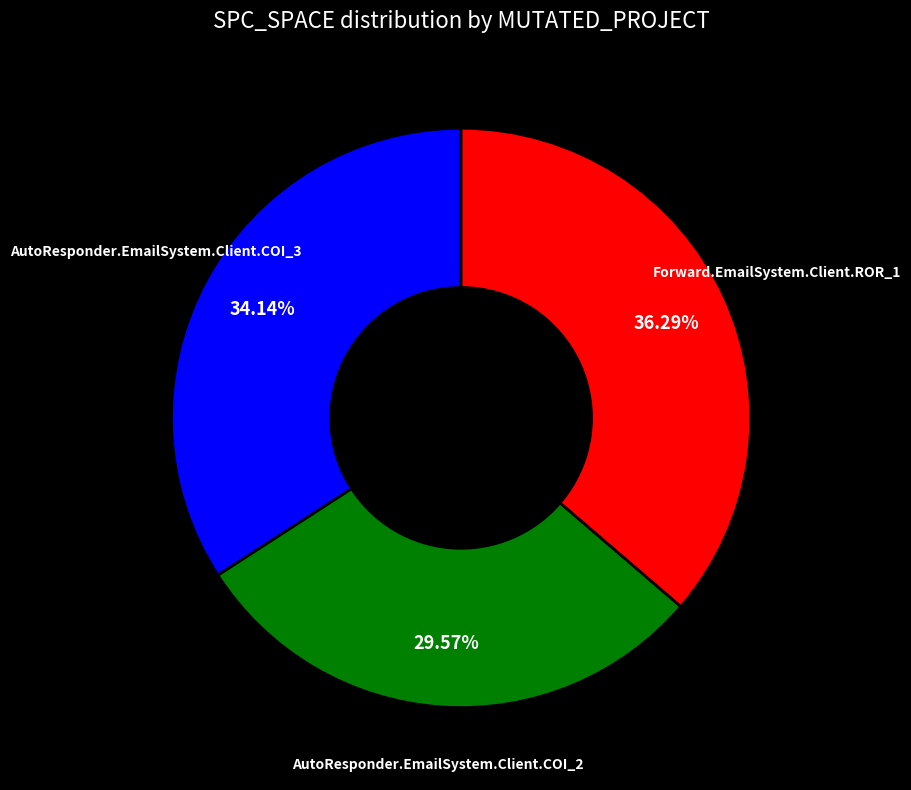

To the nearest percent, what portion does AutoResponder.EmailSystem.Client.COI_3 represent?

34%